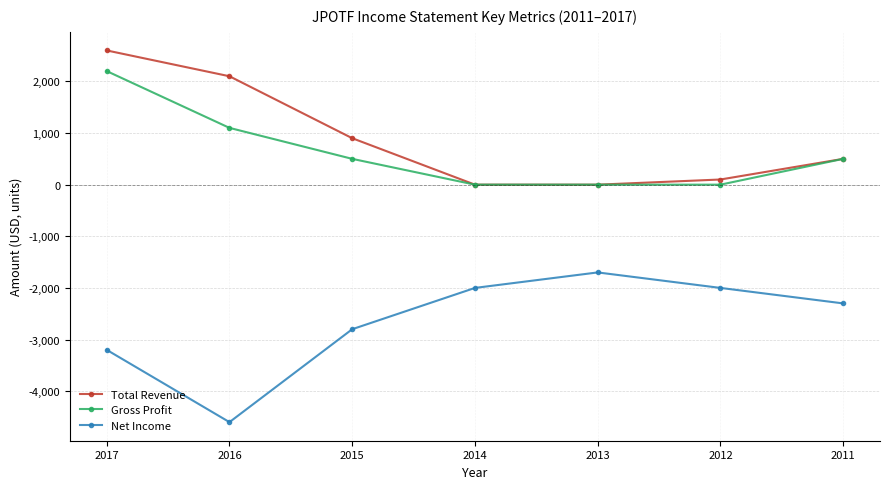

How many series are shown in this chart?

3